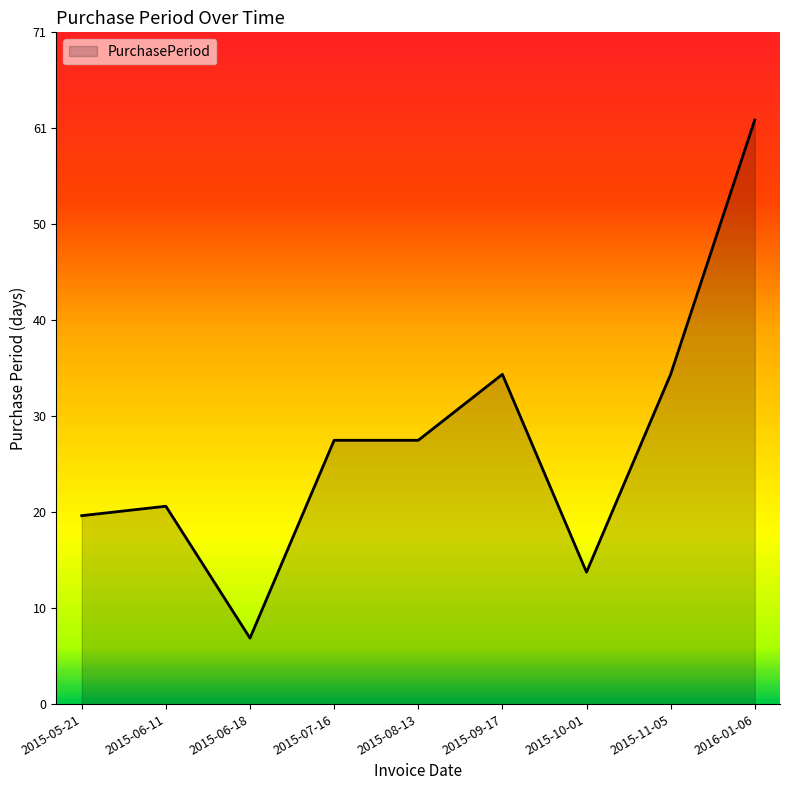

The chart shows a value of 7 at 2015-06-18. True or false?

True